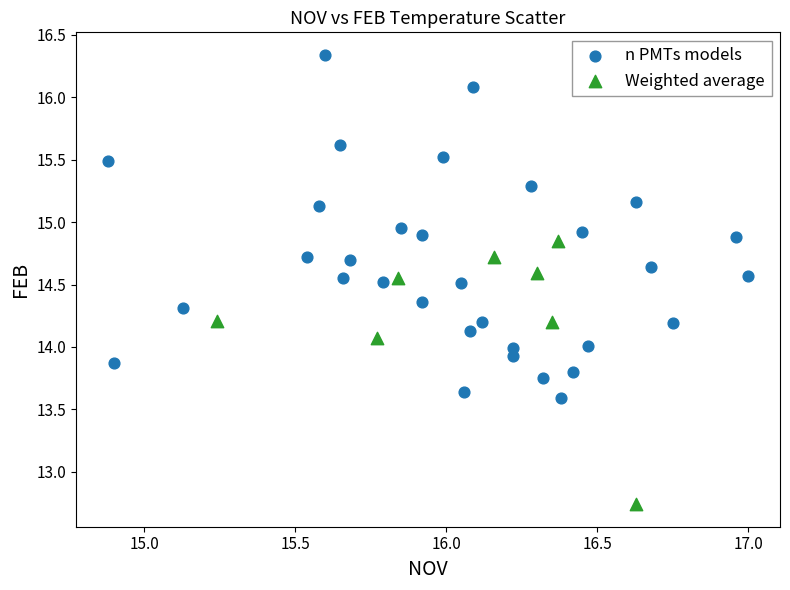

Which series has the widest spread of Y values?

n PMTs models